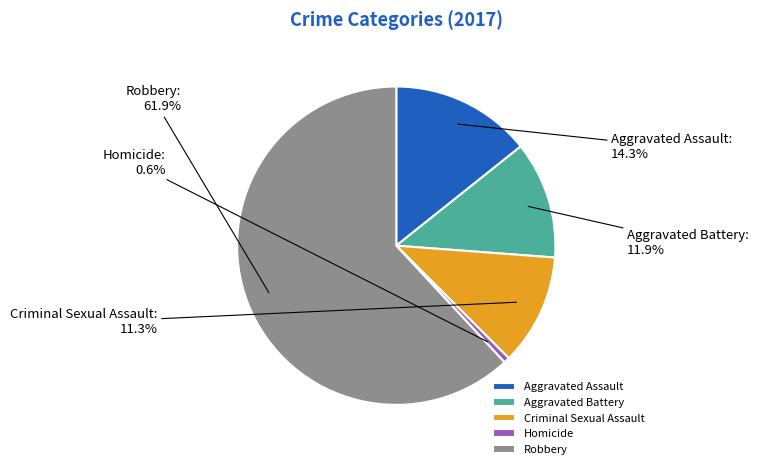

Which category has the smallest portion of the pie?

Homicide